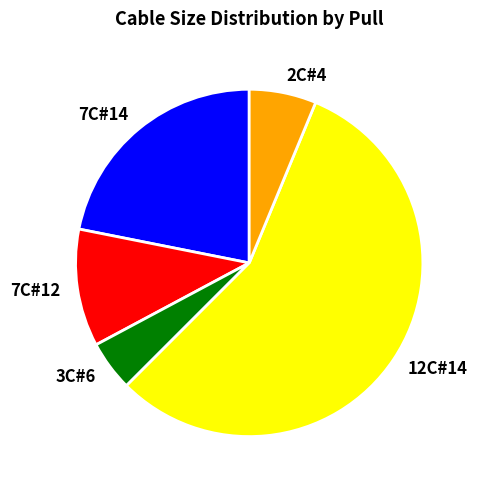

Approximately how many times larger is the value at 7C#14 compared to 12C#14?

0.4